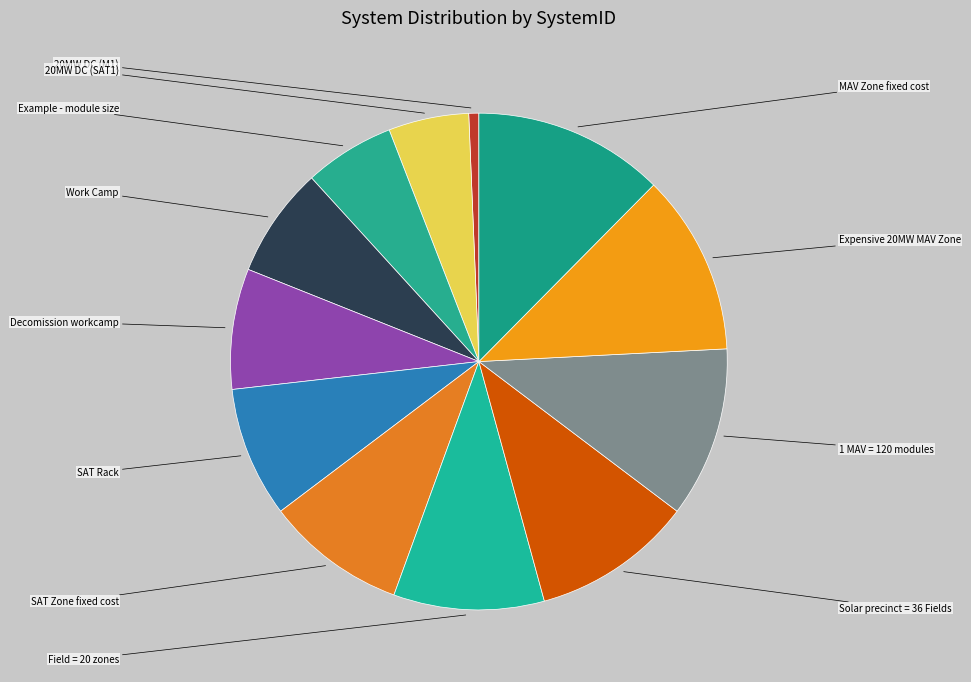

Which slice is the largest?

MAV Zone fixed cost